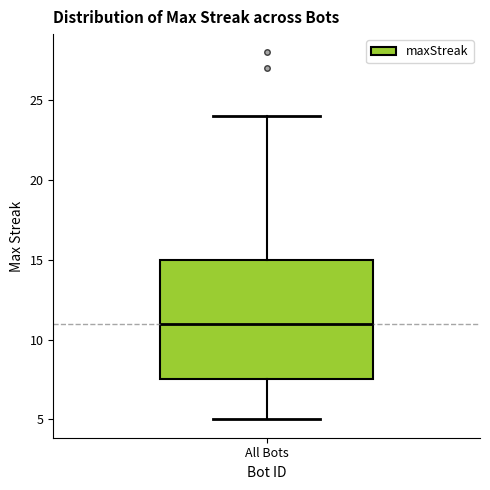

Read this box plot against the y-axis: the position of the median line, the range covered by the box, and the ends of both whiskers. The values are not printed on the chart, so give them approximately, as read against the axis.

median 11.0, box 7.5 to 15.0, whiskers 5.0 to 24.0